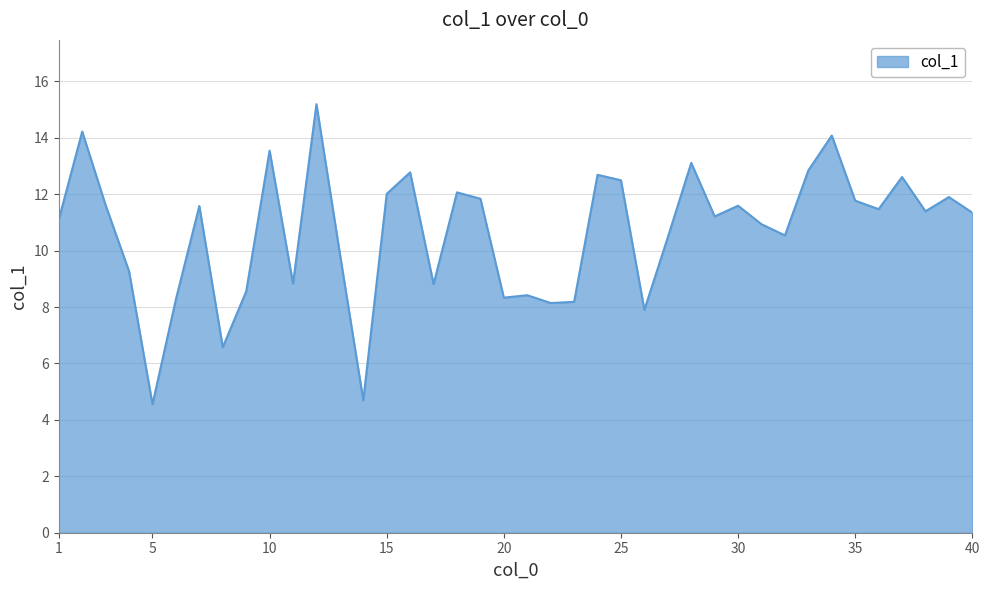

Does the chart display data point markers on the line(s)?

No